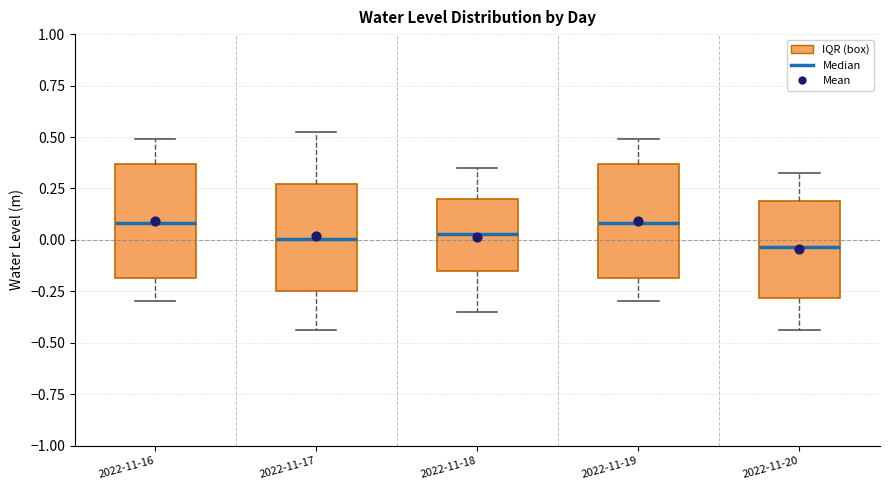

Reading left to right, transcribe this box plot: for each box, give where its median line is, the range the box spans, and where its two whiskers end, as read against the y-axis. The values are not printed on the chart, so give them approximately, as read against the axis.

2022-11-16: median 0.10, box -0.20 to 0.35, whiskers -0.30 to 0.50
2022-11-17: median 0.00, box -0.25 to 0.25, whiskers -0.45 to 0.50
2022-11-18: median 0.05, box -0.15 to 0.20, whiskers -0.35 to 0.35
2022-11-19: median 0.10, box -0.20 to 0.35, whiskers -0.30 to 0.50
2022-11-20: median -0.05, box -0.30 to 0.20, whiskers -0.45 to 0.35